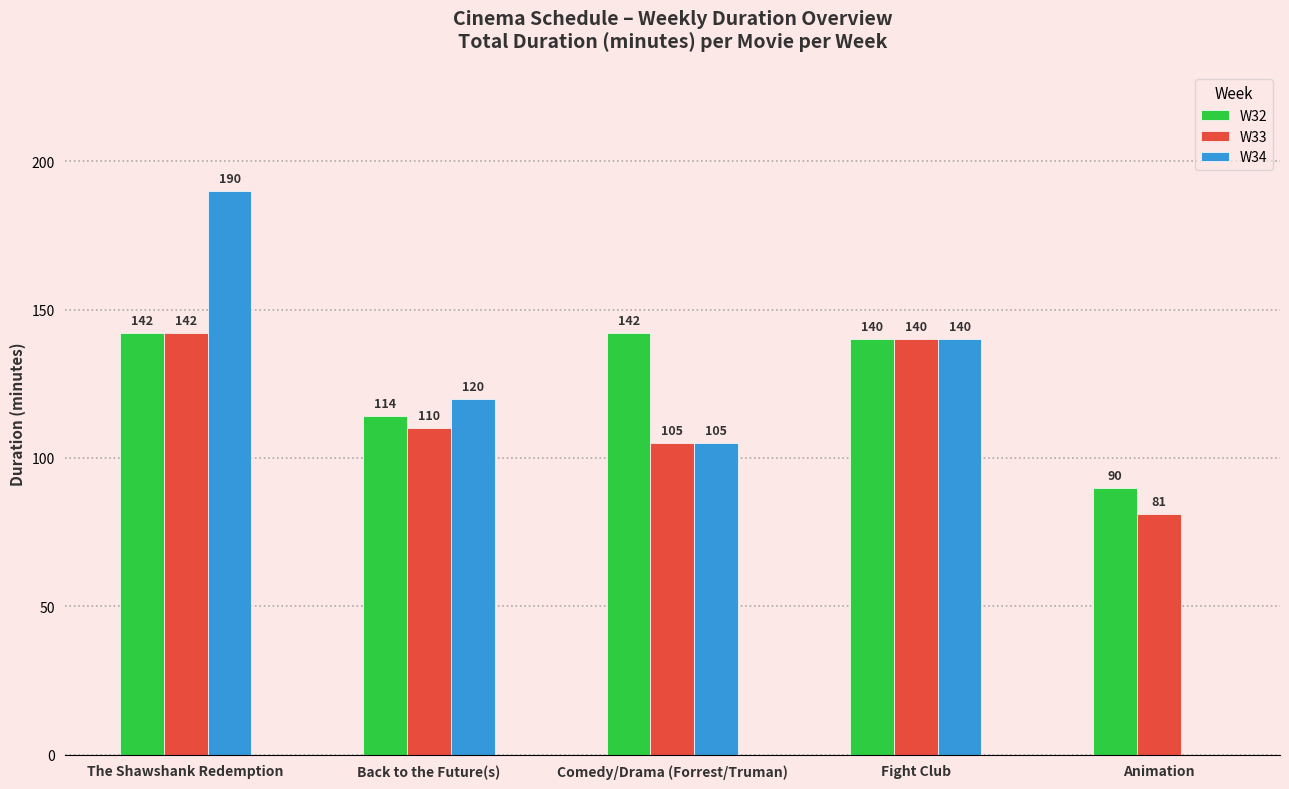

What is the approximate value of W34 at Fight Club?

140